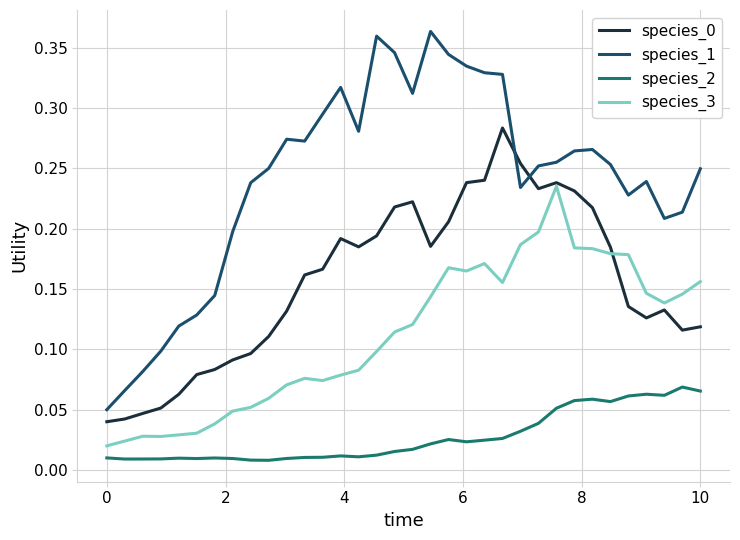

Which series has the largest total across all categories?

species_1